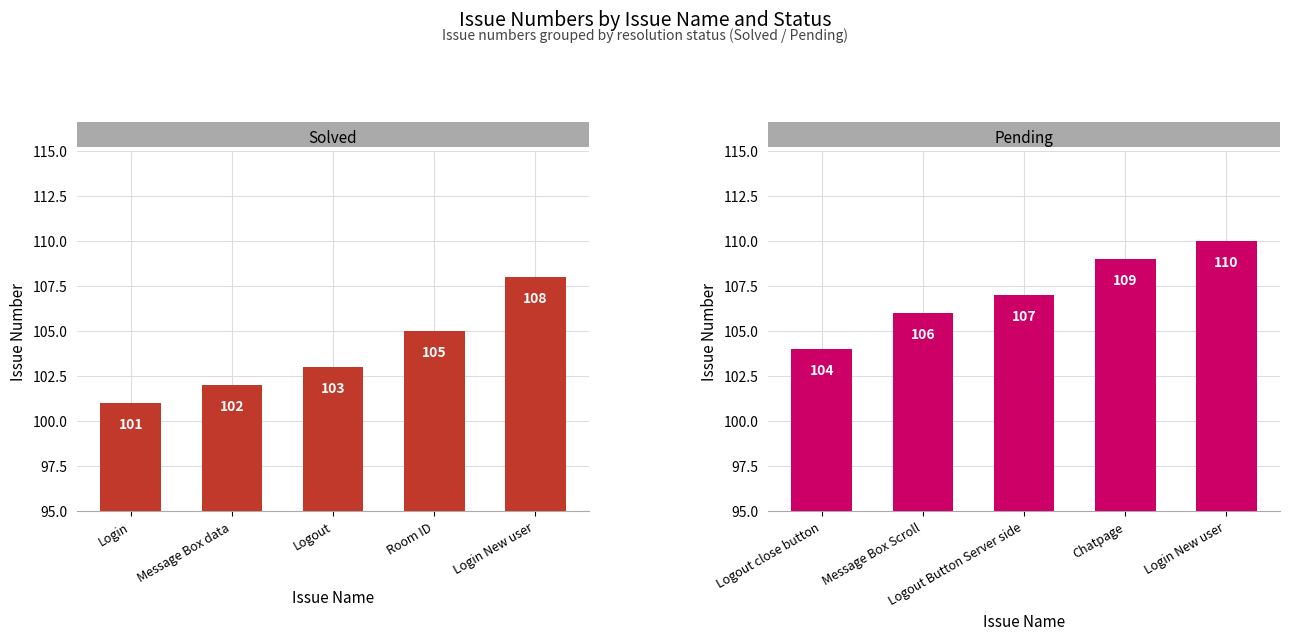

Count the number of categories in the chart.

5